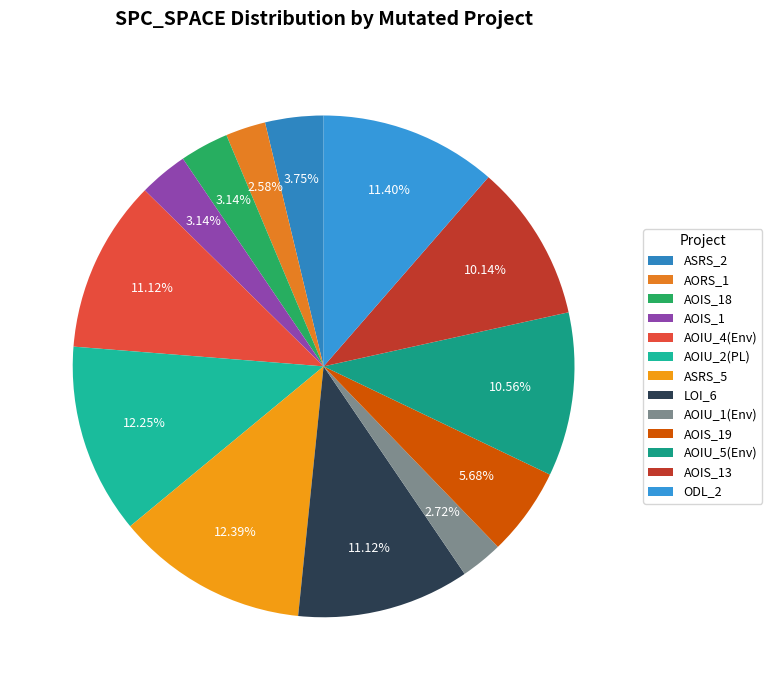

To the nearest percent, what is the average slice percentage?

8%